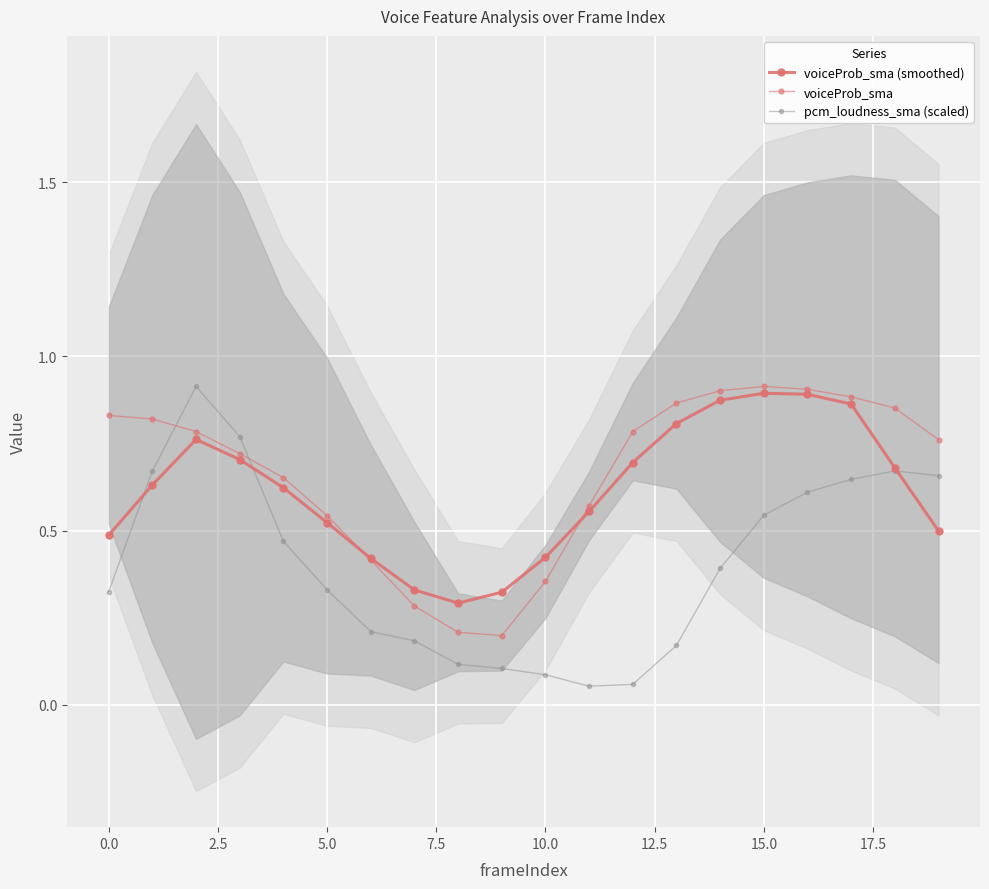

Rank the series at 18 from highest to lowest value.

voiceProb_sma, voiceProb_sma (smoothed), pcm_loudness_sma (scaled)